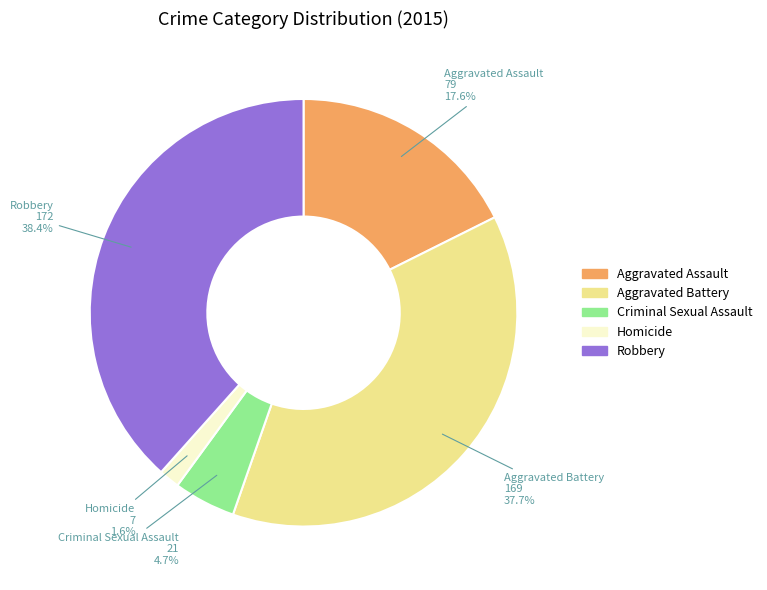

What is the total percentage of Aggravated Assault and Homicide?

19.2%